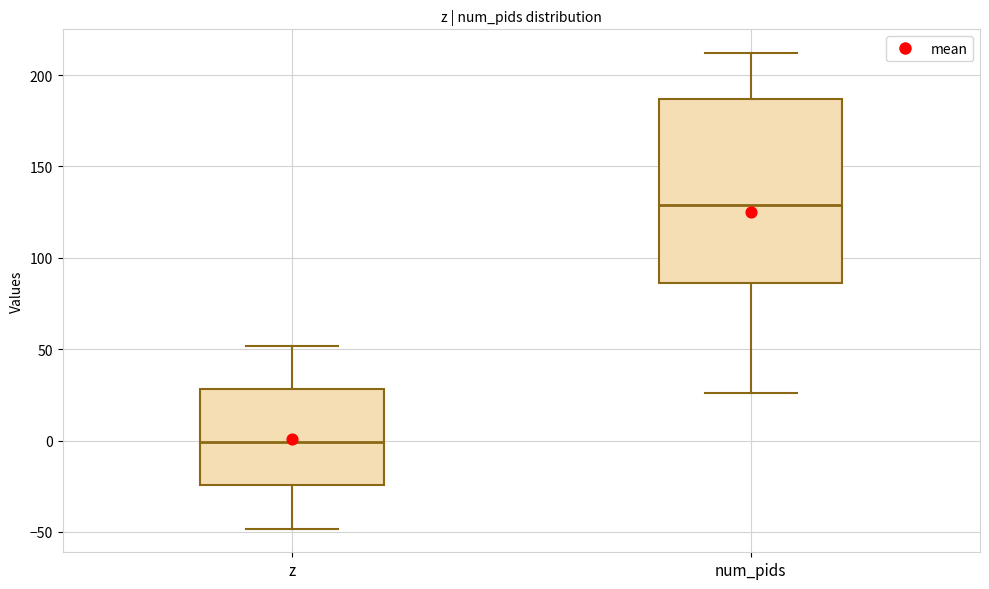

Comparing the boxes themselves (not the whiskers), which one is the tallest?

num_pids